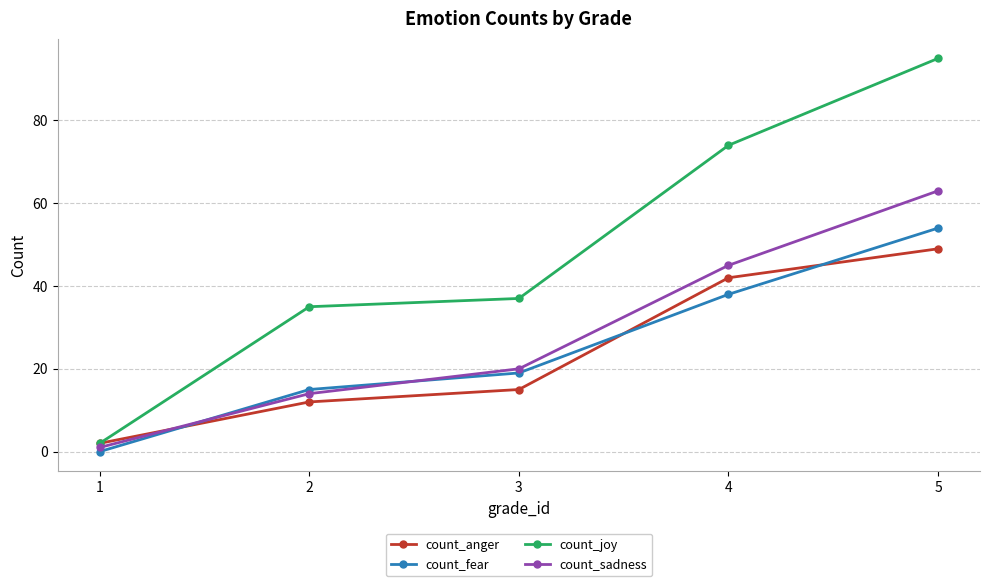

Reading right to left, transcribe all the data shown in this chart.

count_anger: 5=49	4=42	3=15	2=12	1=2
count_fear: 5=54	4=38	3=19	2=15	1=0
count_joy: 5=95	4=74	3=37	2=35	1=2
count_sadness: 5=63	4=45	3=20	2=14	1=1